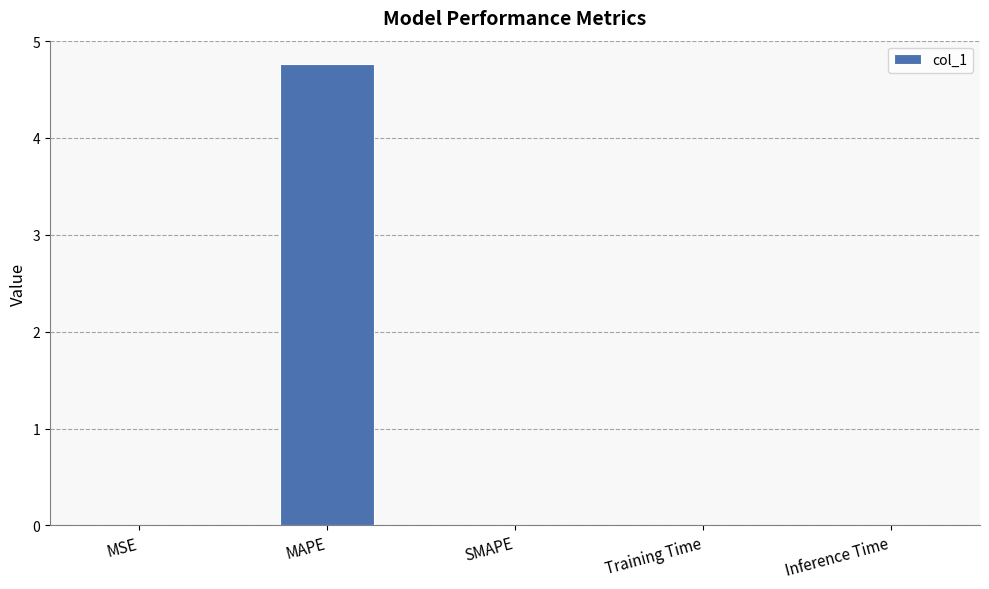

At which category does the chart reach its peak across all series?

MAPE